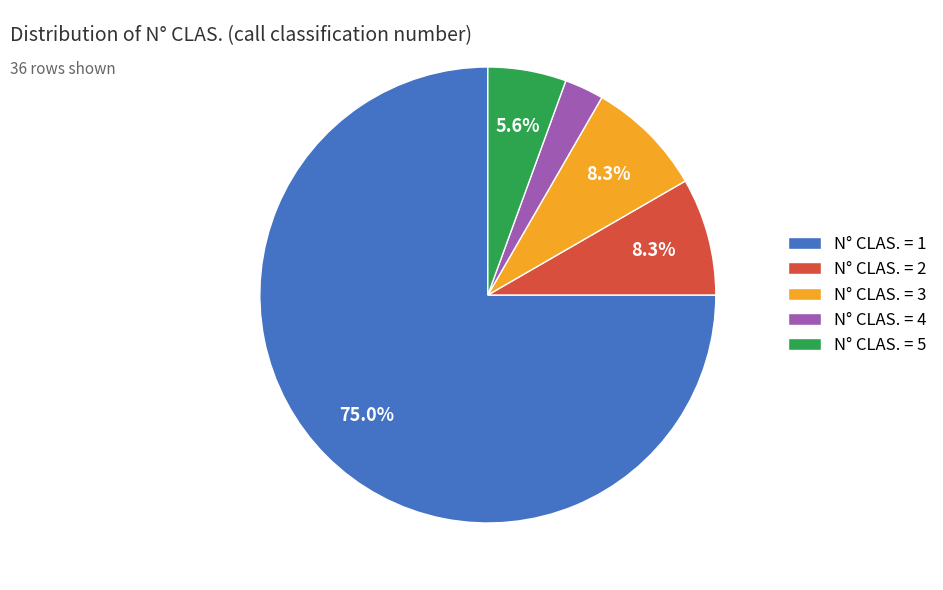

Is there any slice that represents more than half of the pie?

Yes